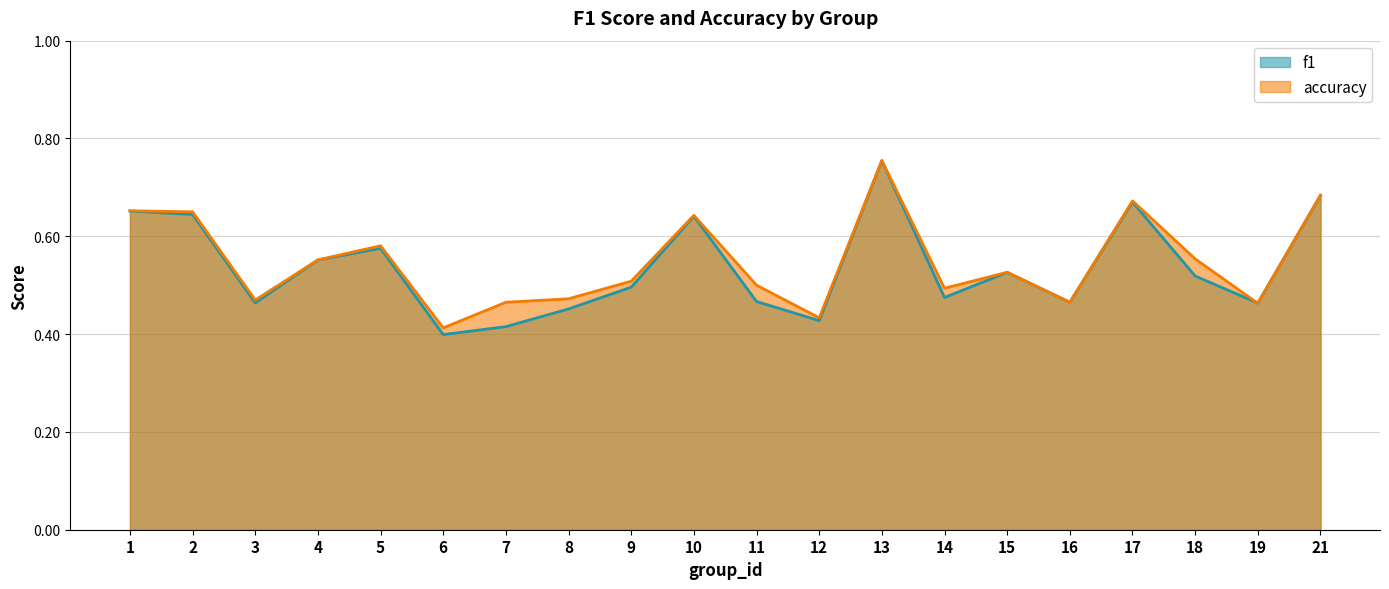

What is the value of the f1 point at the 16th from the left?

0.5